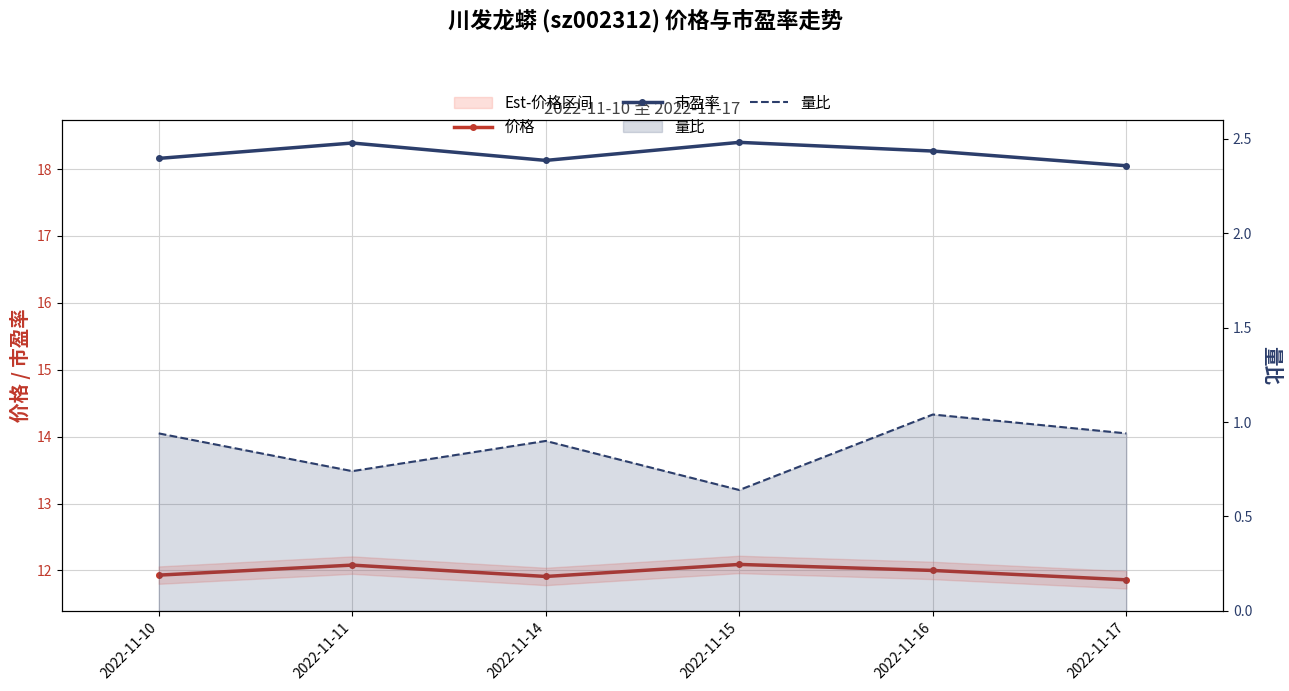

What is the sum of the 量比 values at 2022-11-15 and 2022-11-16?

1.7